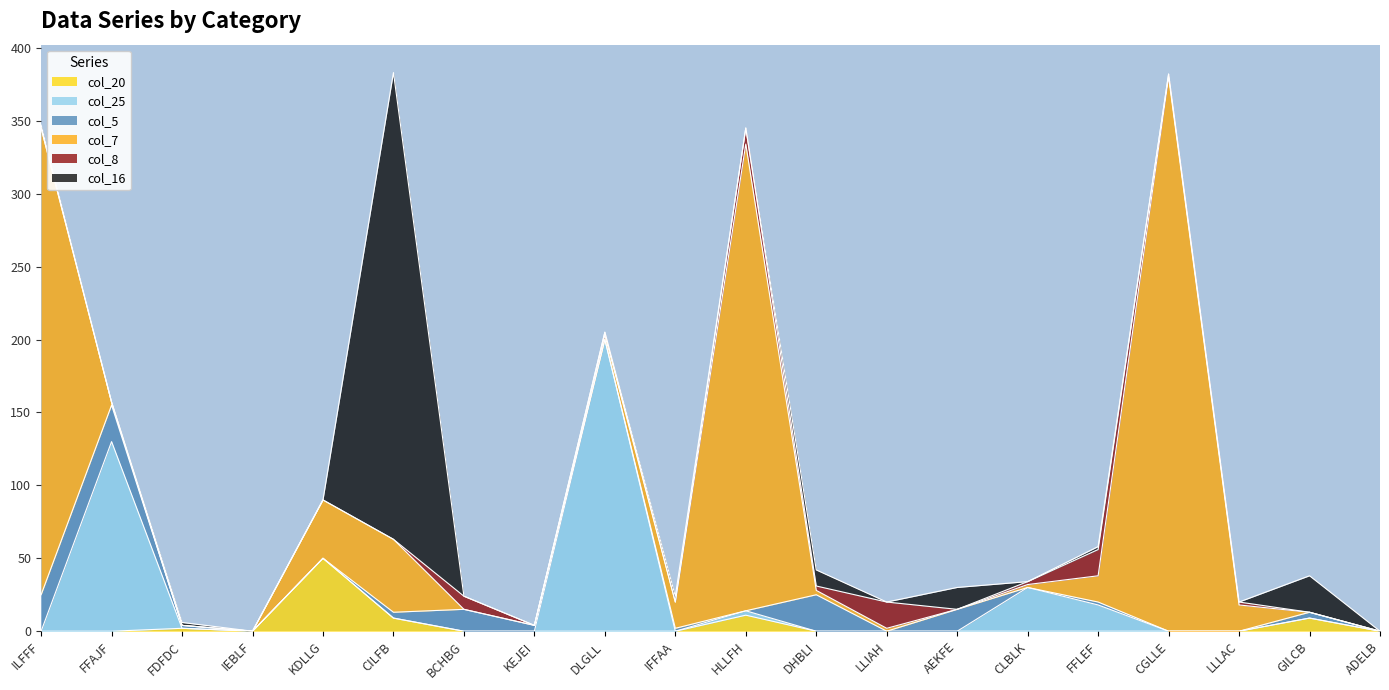

Where is col_7 nearest to the value 190?

ILFFF